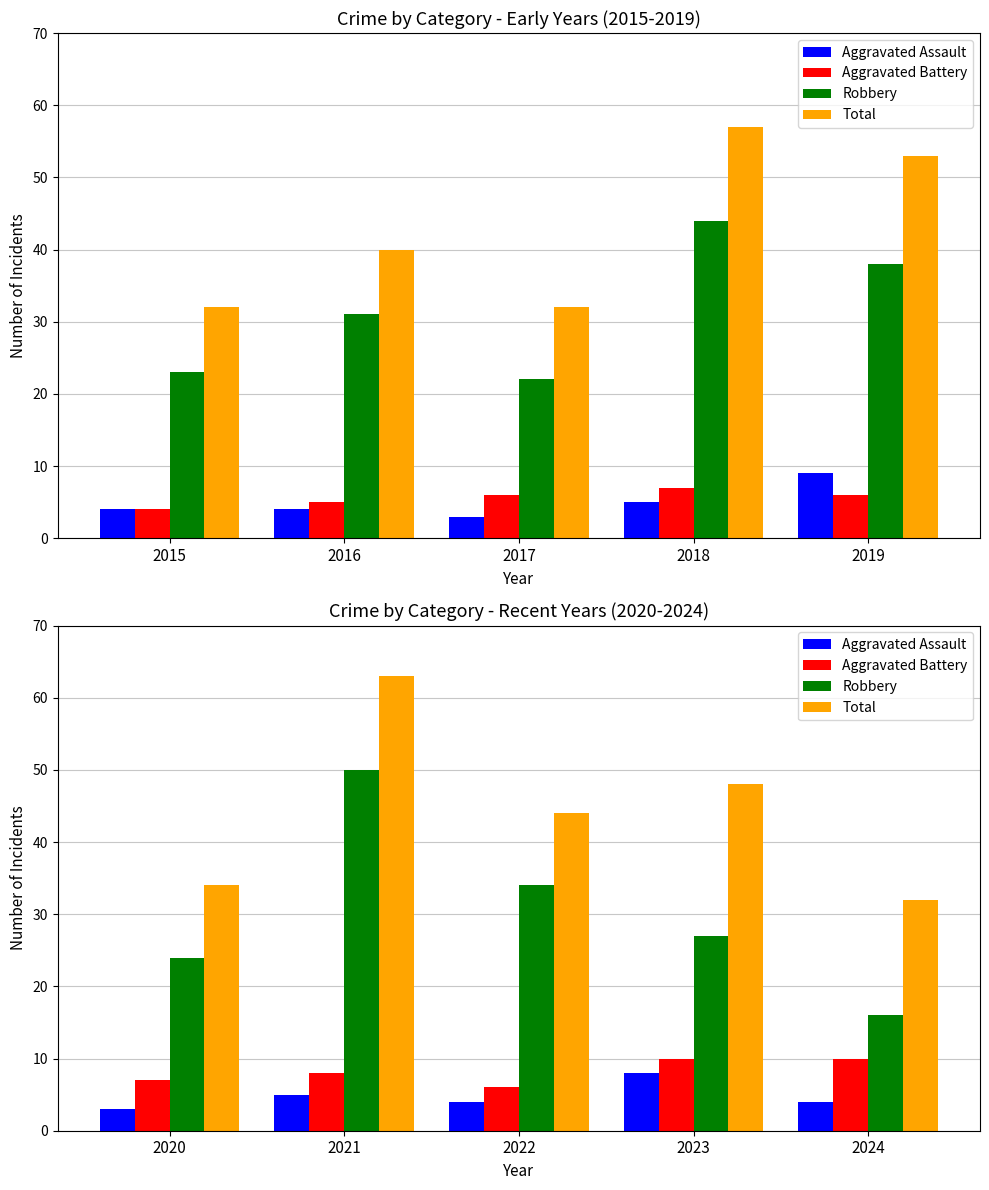

Which series changed the most between 2020 and 2023?

Total